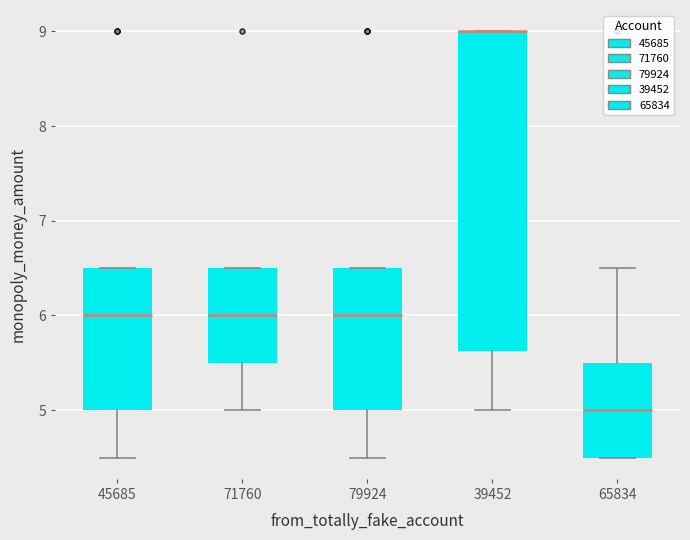

Which box is the tallest, from its lower edge to its upper edge?

39452